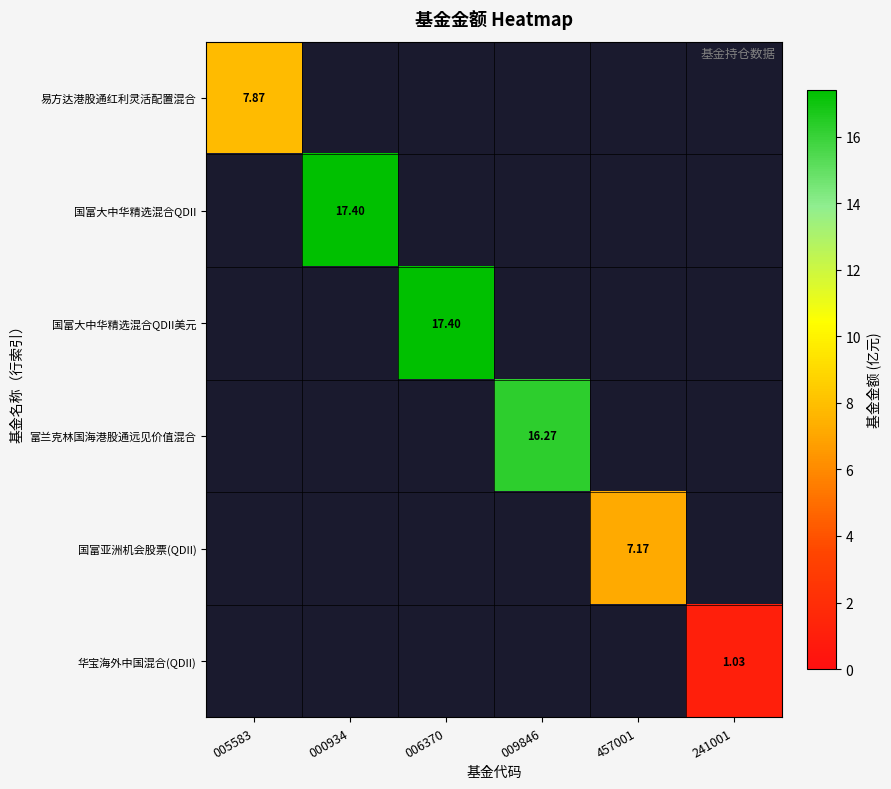

What is the minimum value for 易方达港股通红利灵活配置混合?

7.9